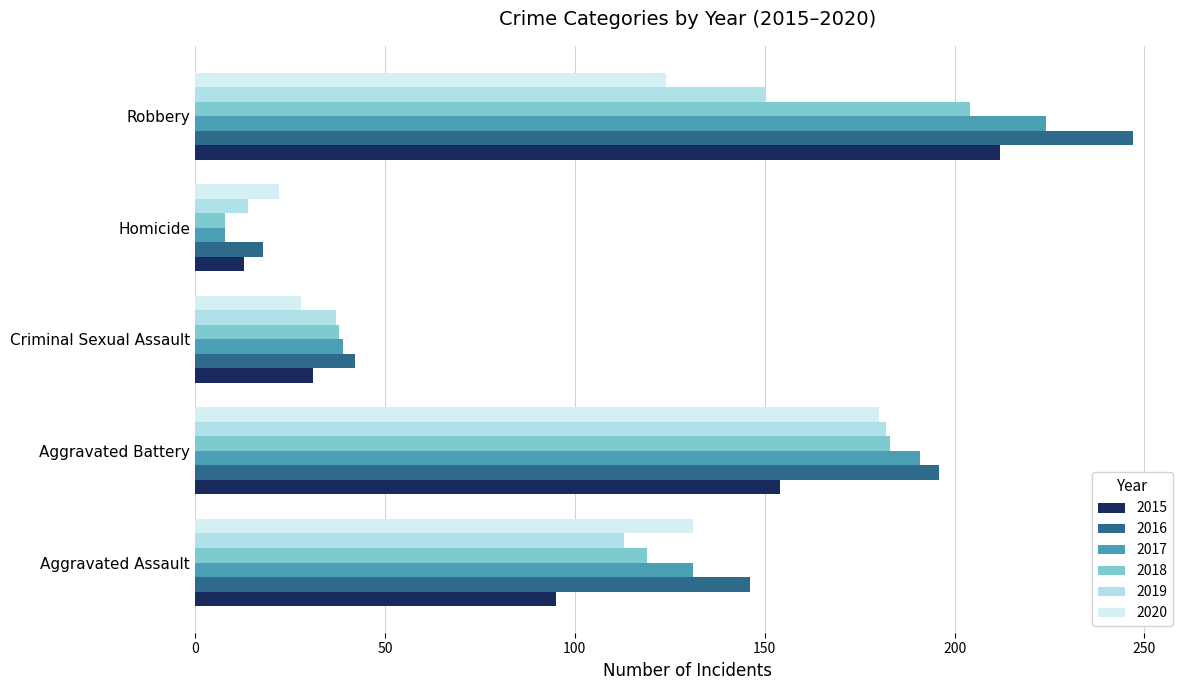

How many values in the 2020 series are below 124?

2